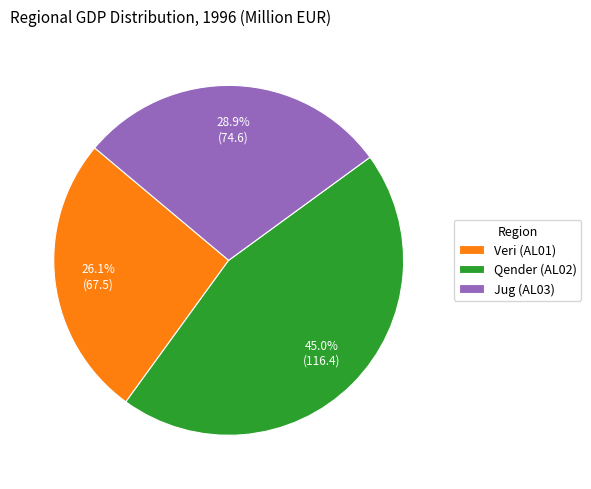

How many slices are in this pie chart?

3